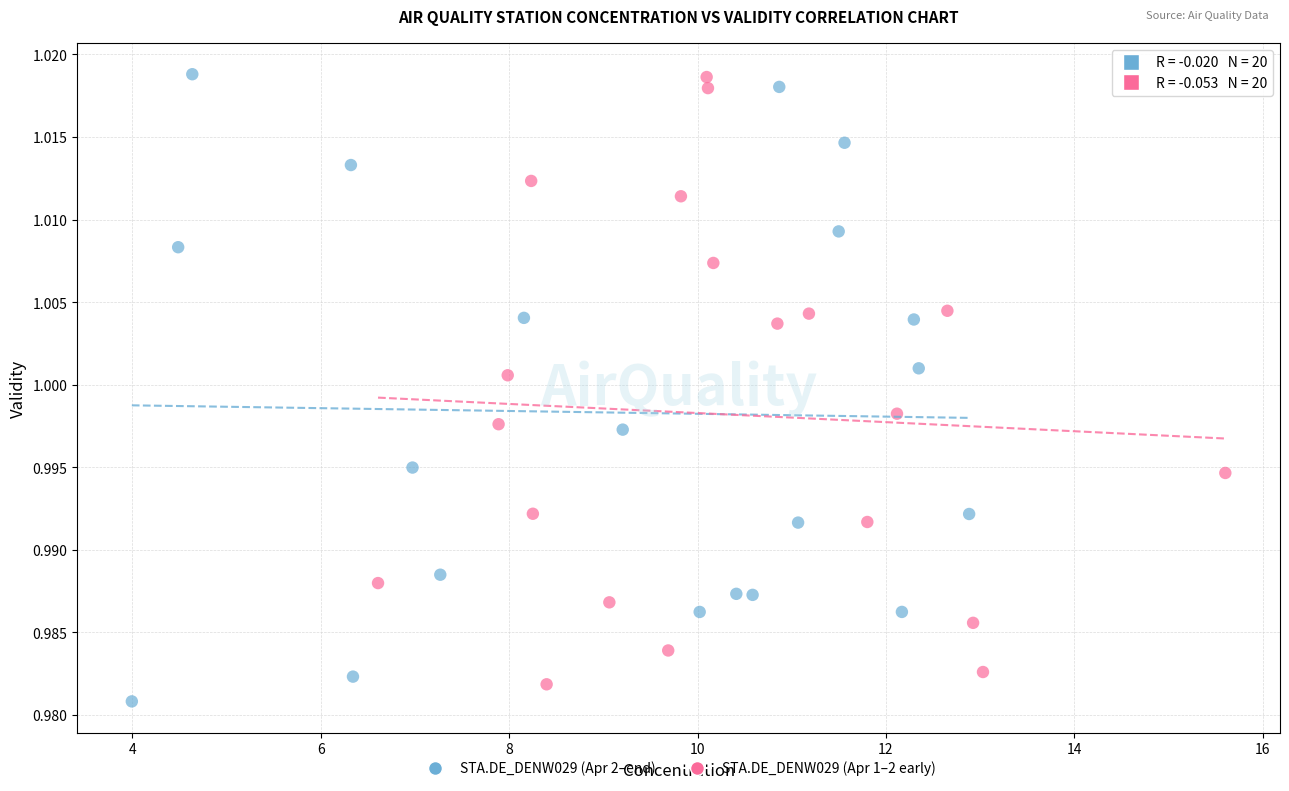

Which series reaches the minimum Y coordinate?

STA.DE_DENW029 (Apr 2–end)